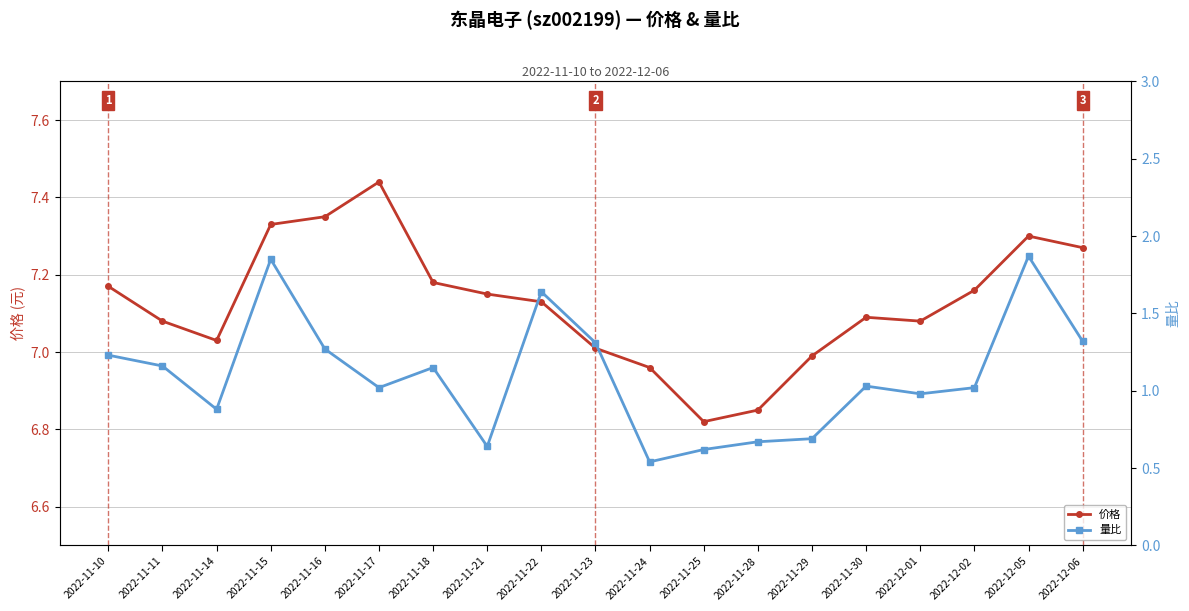

Reading right to left, transcribe all the data shown in this chart.

价格: 7.3	7.3	7.2	7.1	7.1	7.0	6.8	6.8	7.0	7.0	7.1	7.2	7.2	7.4	7.3	7.3	7.0	7.1	7.2
量比: 1.3	1.9	1.0	1.0	1.0	0.7	0.7	0.6	0.5	1.3	1.6	0.6	1.1	1.0	1.3	1.9	0.9	1.2	1.2